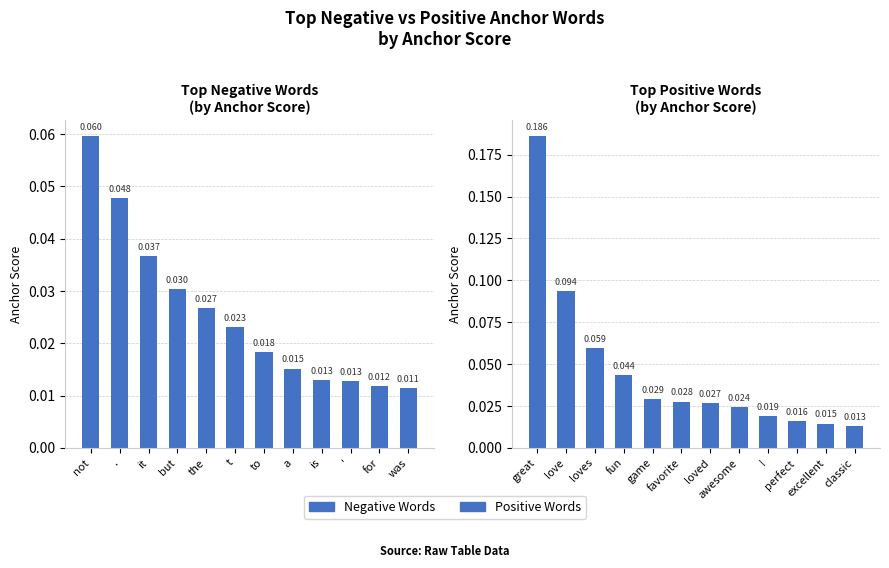

What is the label of the 3rd bar from the right?

'